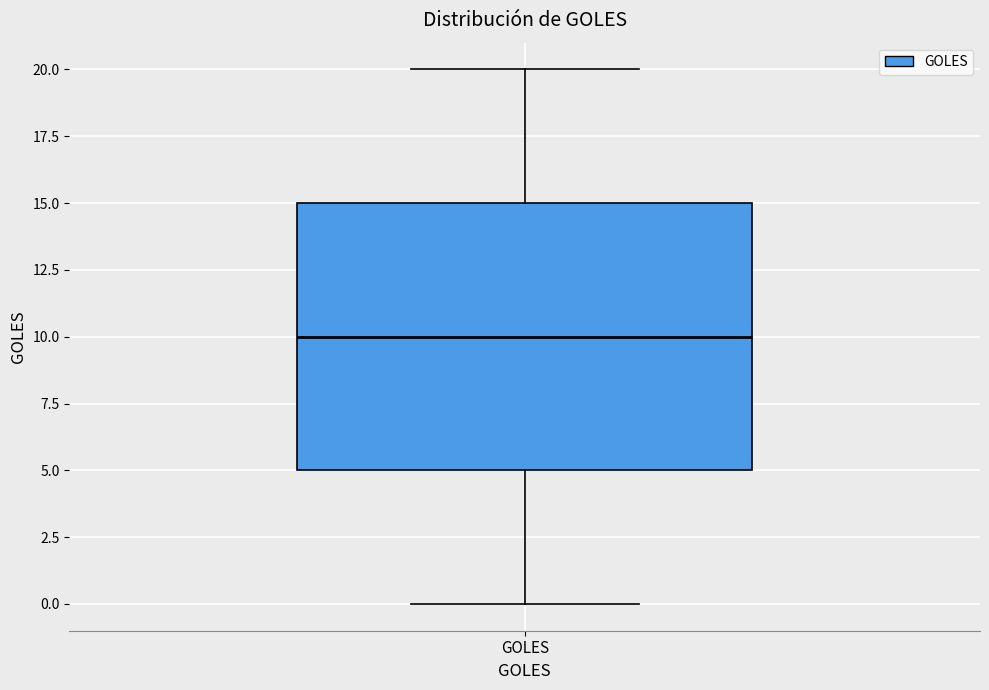

Read this box plot against the y-axis: the position of the median line, the range covered by the box, and the ends of both whiskers. The values are not printed on the chart, so give them approximately, as read against the axis.

median 10, box 5 to 15, whiskers 0 to 20